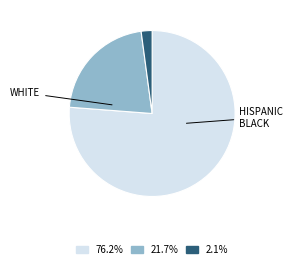

Is there any slice that represents more than half of the pie?

Yes